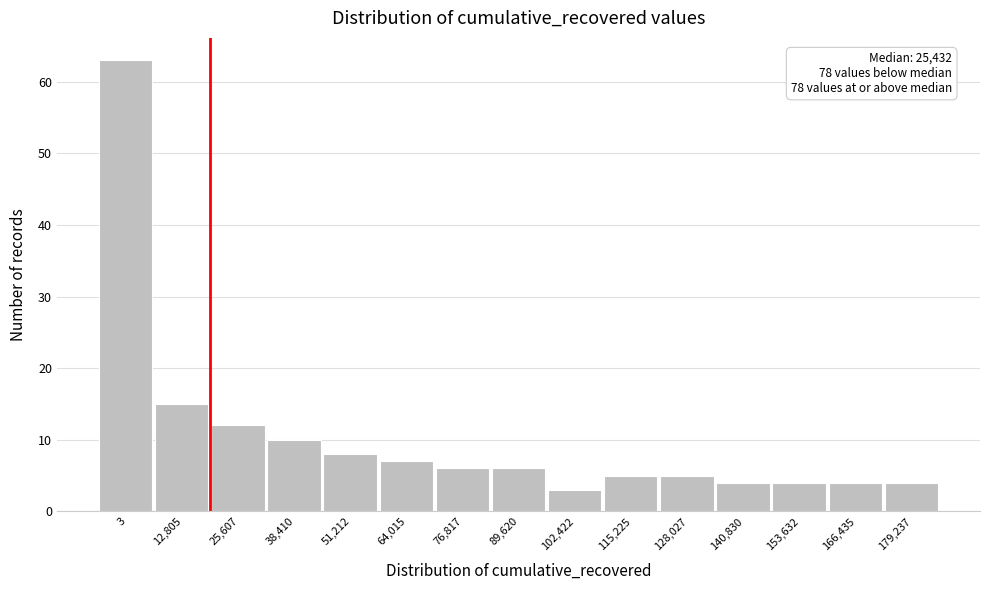

Reading left to right, extract all data points from this chart.

3=63	12,805=15	25,607=12	38,410=10	51,212=8	64,015=7	76,817=6	89,620=6	102,422=3	115,225=5	128,027=5	140,830=4	153,632=4	166,435=4	179,237=4